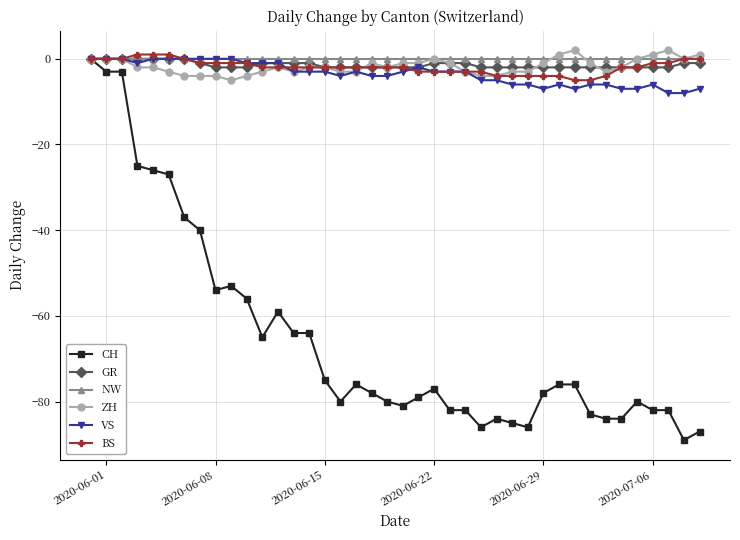

True or false: VS has more than 1 points higher than both neighbors.

True